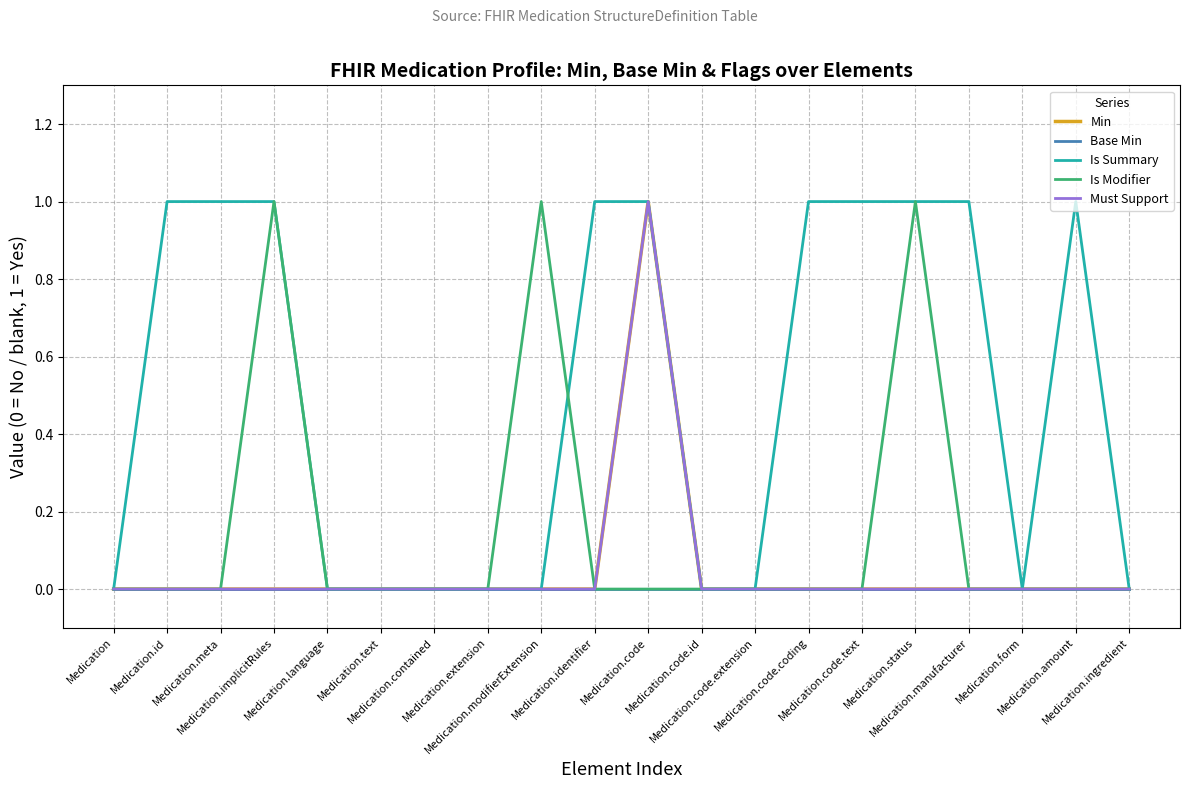

Does the chart have visible grid lines?

Yes